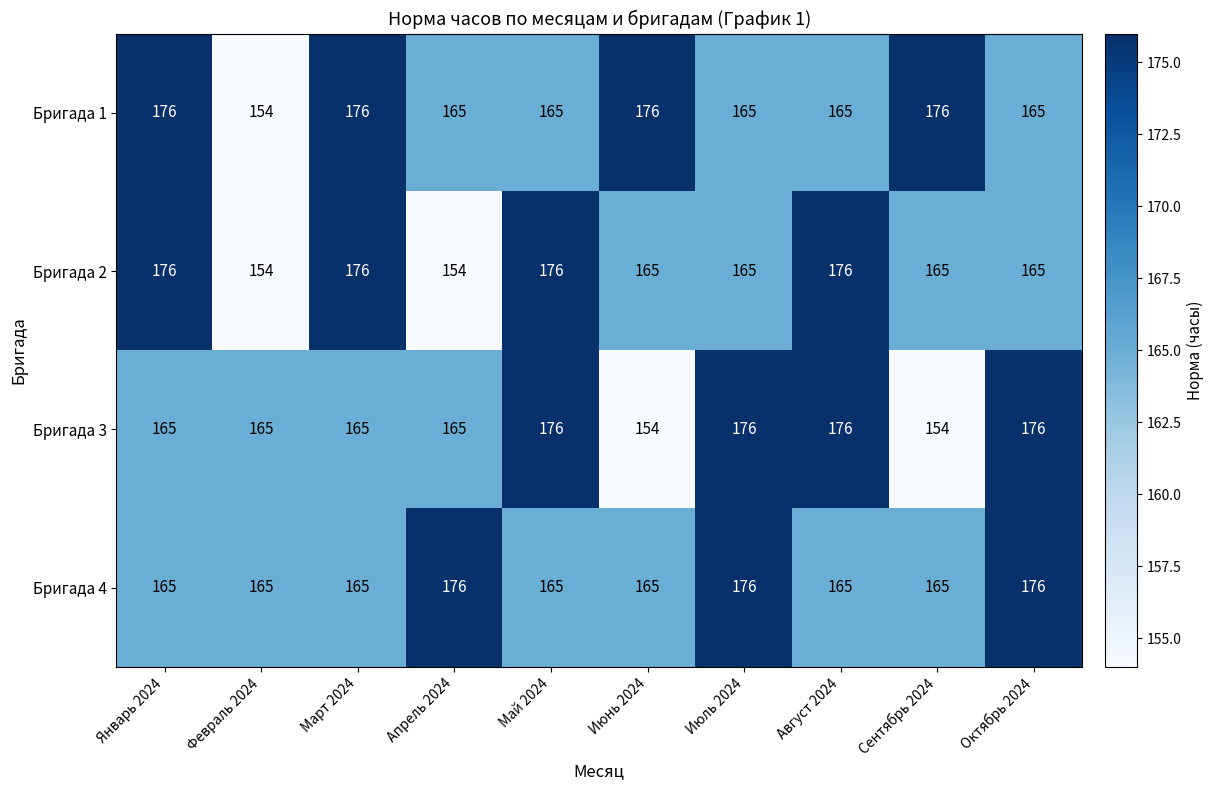

What is the difference between the highest and lowest values at Февраль 2024?

11